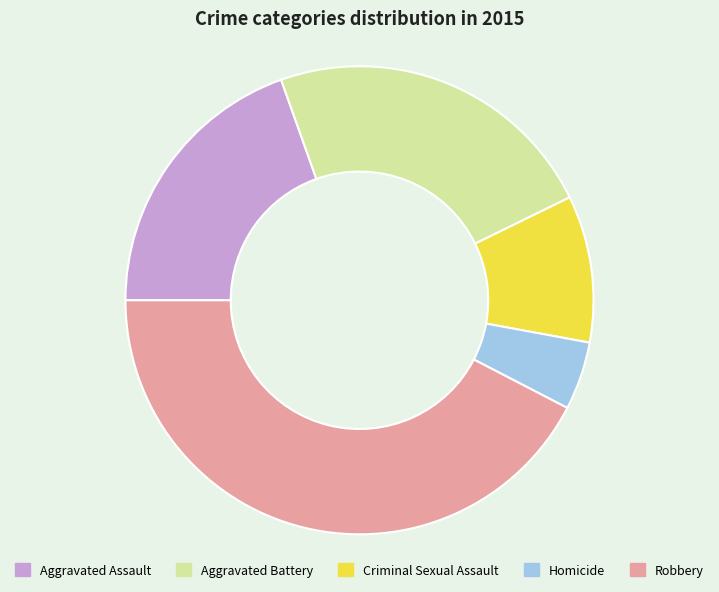

What is the largest slice in the pie chart?

Robbery